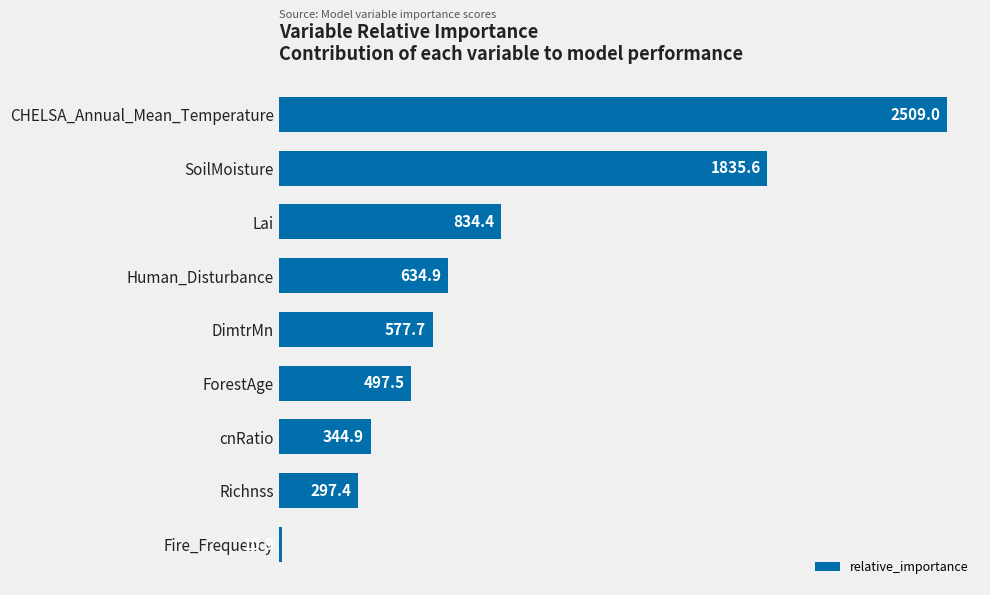

Rank the categories by value from lowest to highest.

Fire_Frequency, Richnss, cnRatio, ForestAge, DimtrMn, Human_Disturbance, Lai, SoilMoisture, CHELSA_Annual_Mean_Temperature